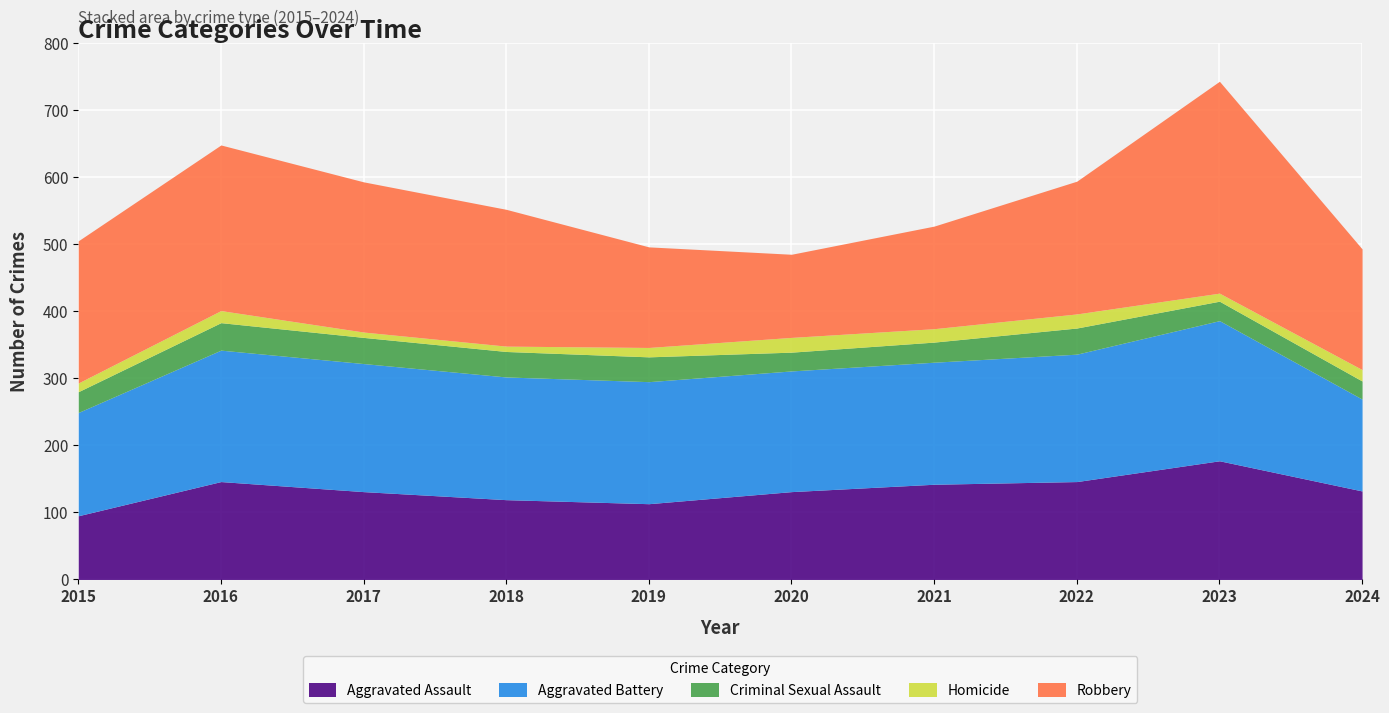

What is the average value of the Homicide series?

15